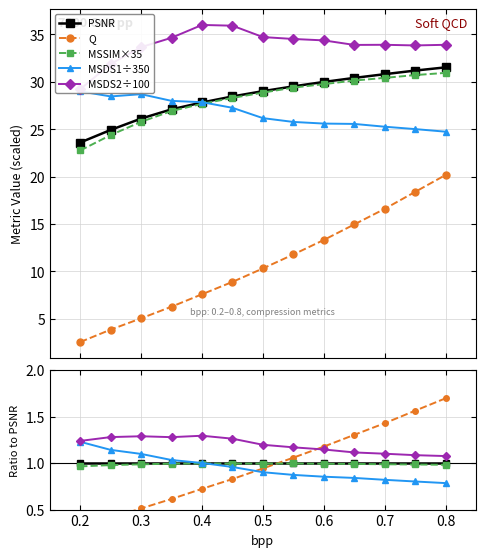

The value of PSNR at 0.3 is 1.0. True or false?

True